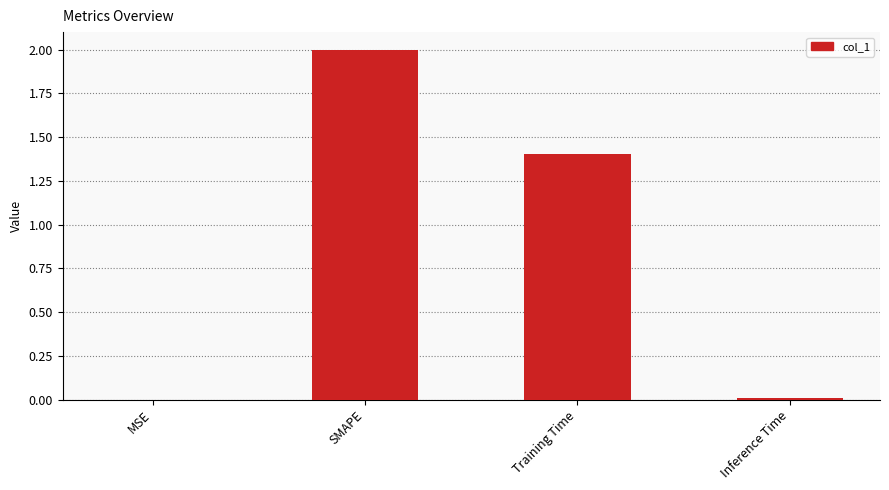

Is it true that the value at SMAPE is 0.7?

False